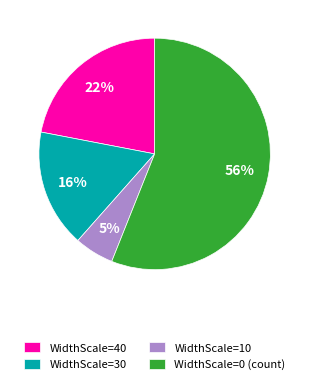

Combined, do WidthScale=30 and WidthScale=0 (count) account for over 50%?

Yes